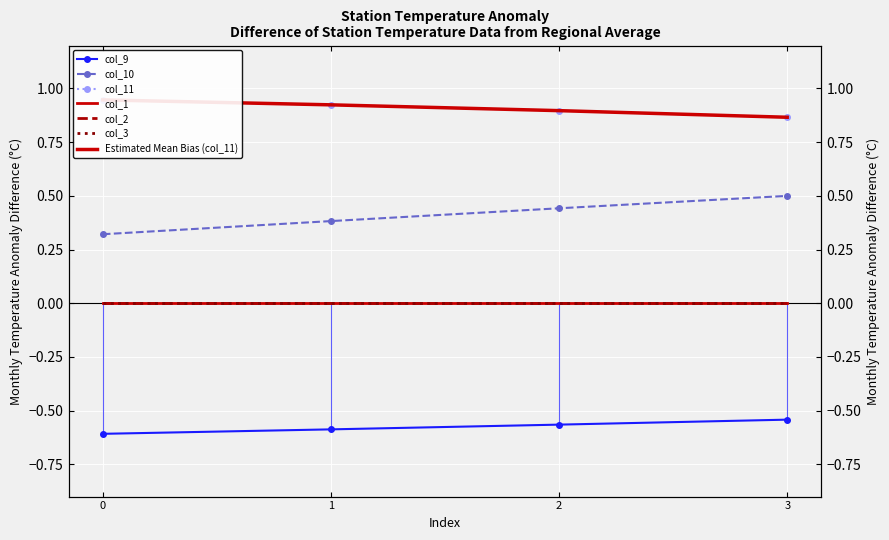

List the labels in order of col_10 value, largest first.

3, 2, 1, 0